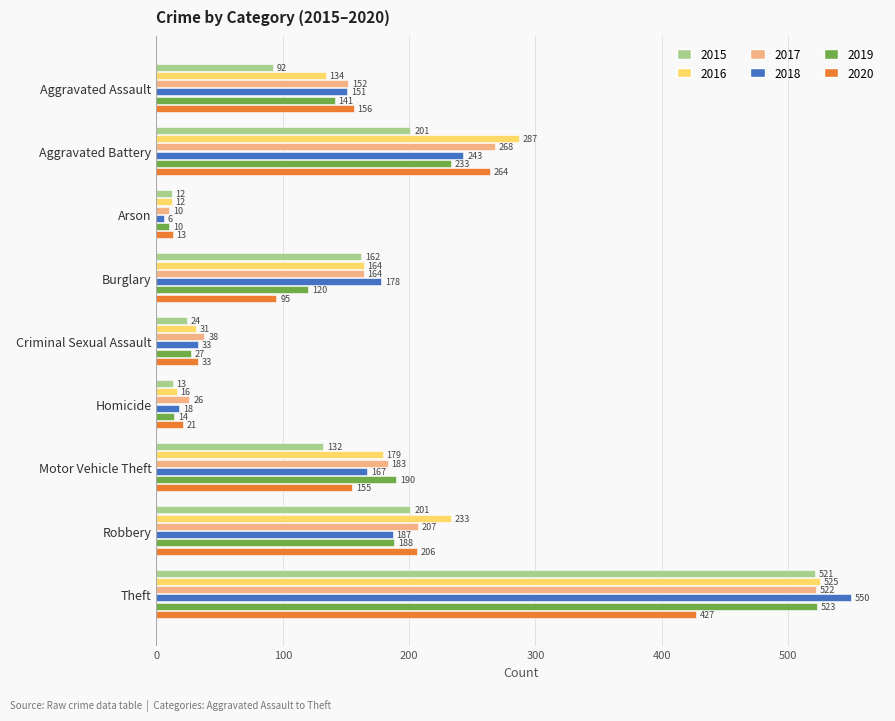

Which series has the largest range (max minus min)?

2018